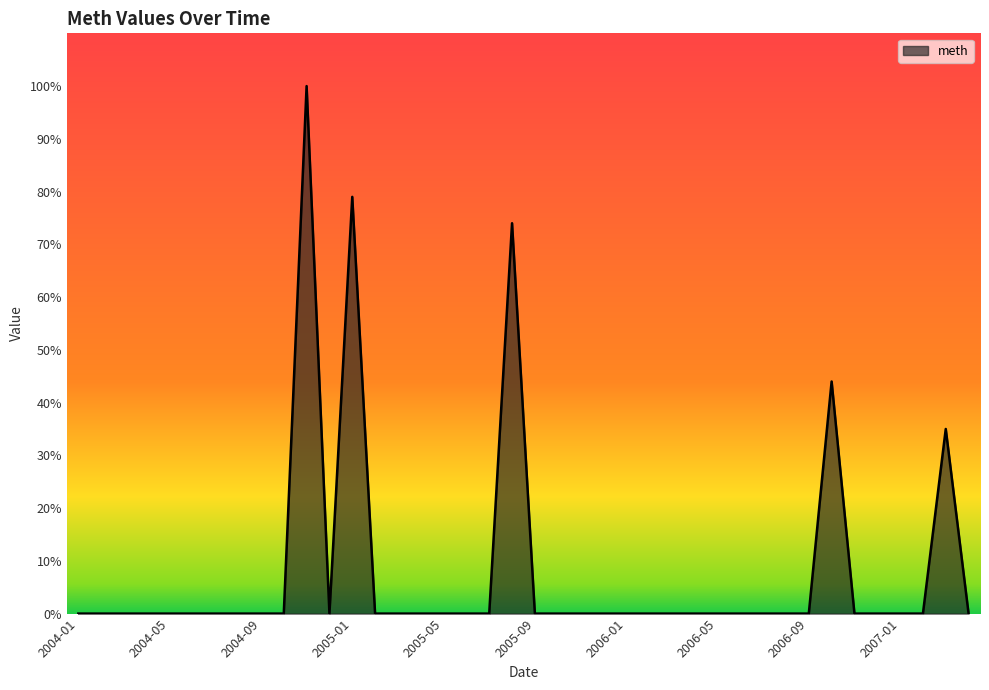

What is the difference between the maximum and minimum values?

100